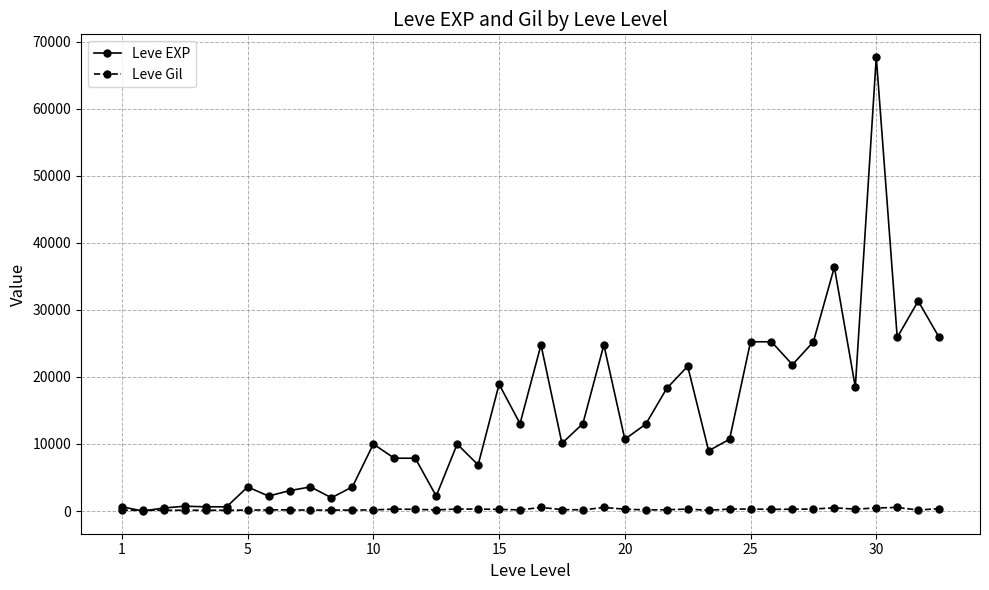

Which series has the widest spread of values?

Leve EXP